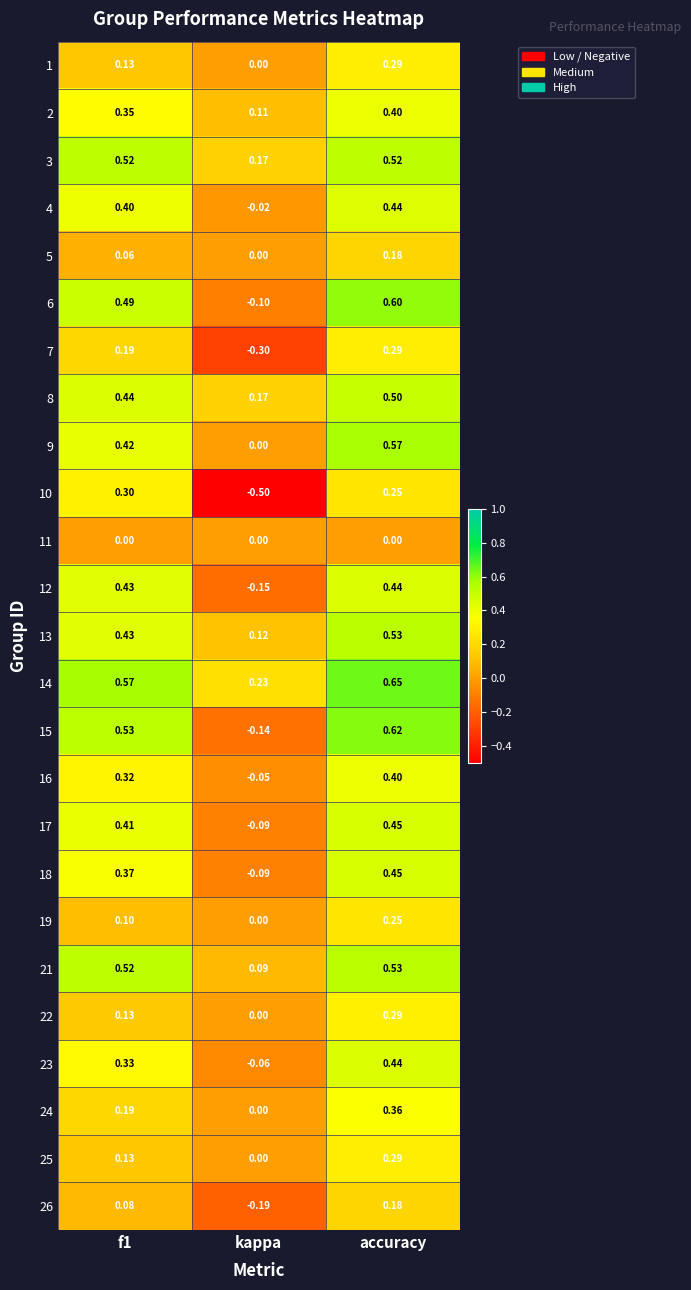

At which category is the sum across all series the highest?

accuracy